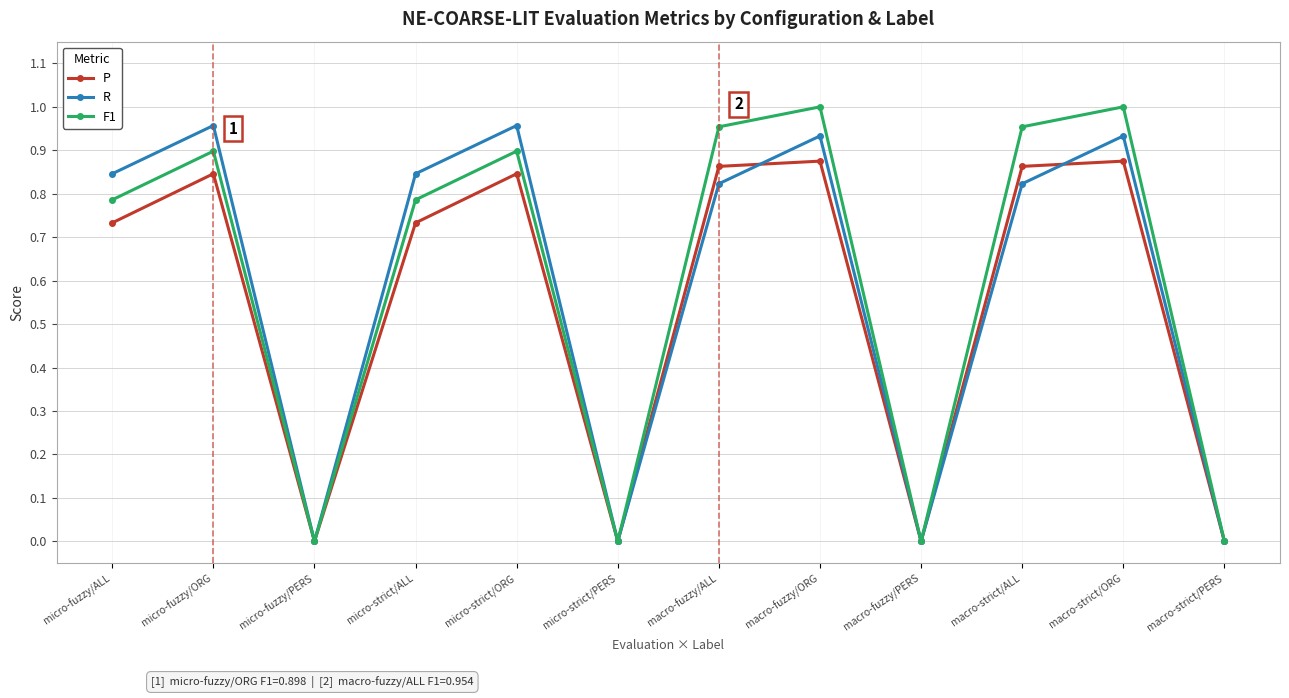

What is the label of the 9th point from the right?

micro-strict/ALL